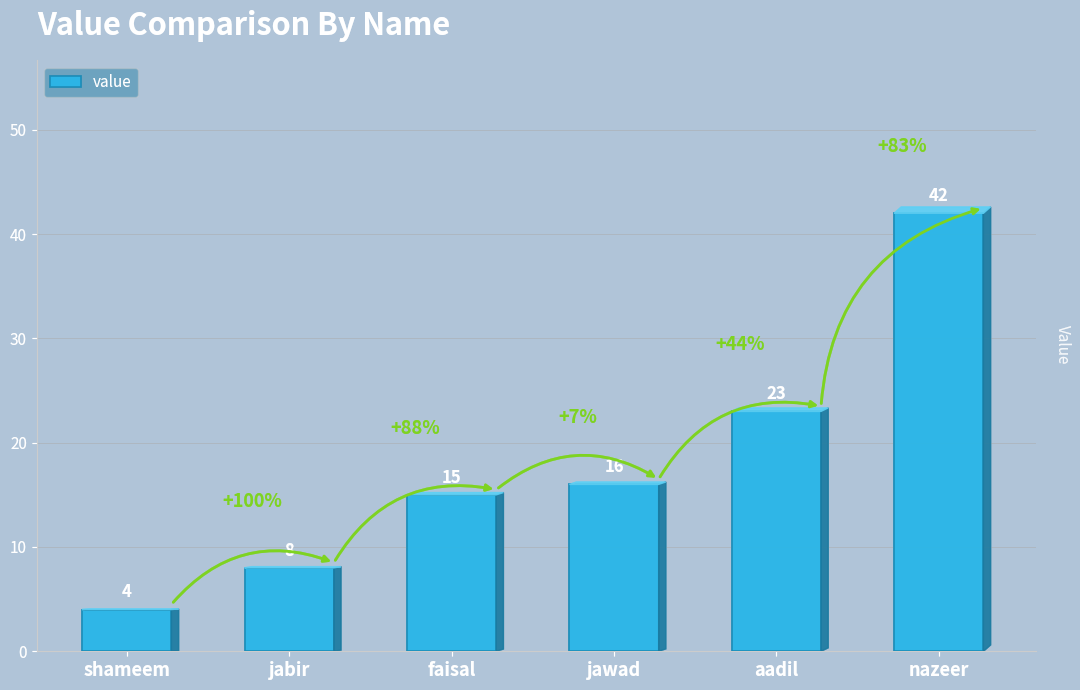

Reading left to right, transcribe all the data shown in this chart.

4	8	15	16	23	42